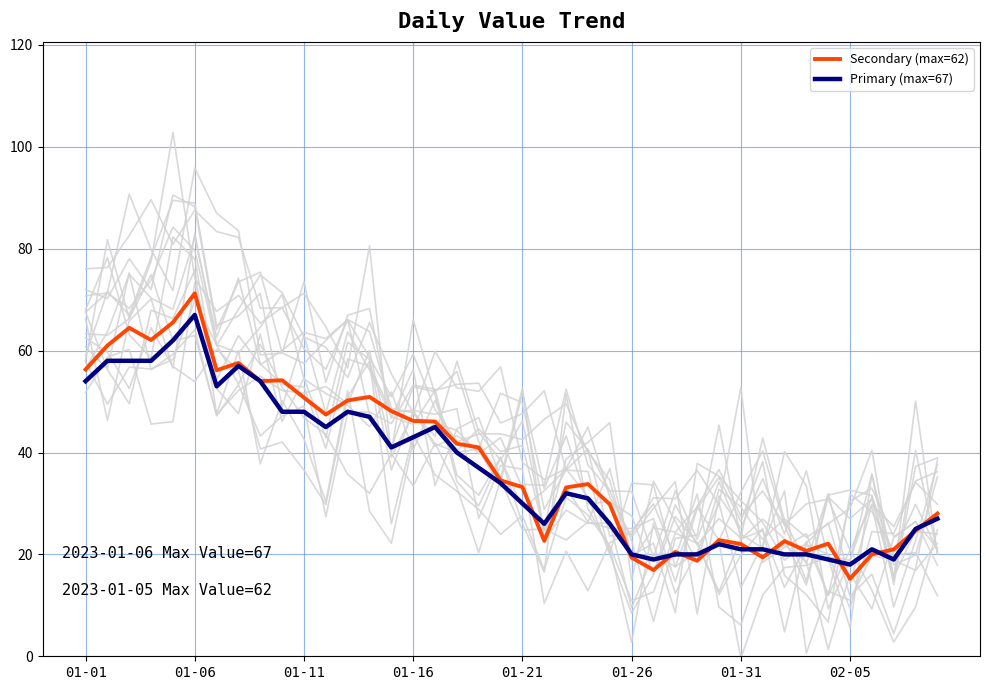

How many series are shown in this chart?

2